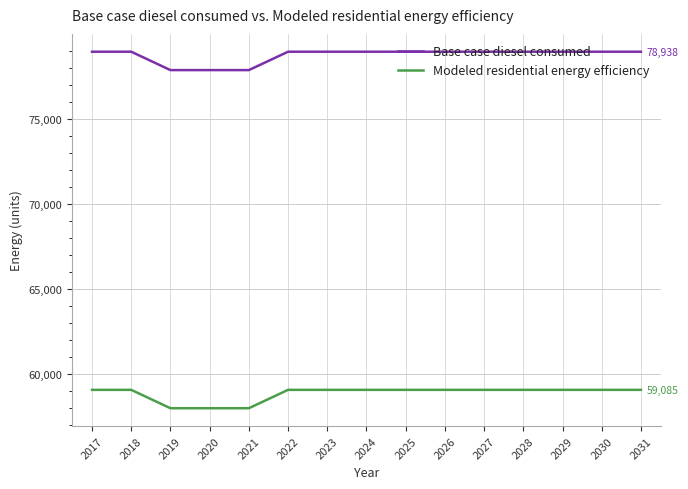

Is the value of Base case diesel consumed at 2031 greater than the value of Modeled residential energy efficiency at 2031?

Yes